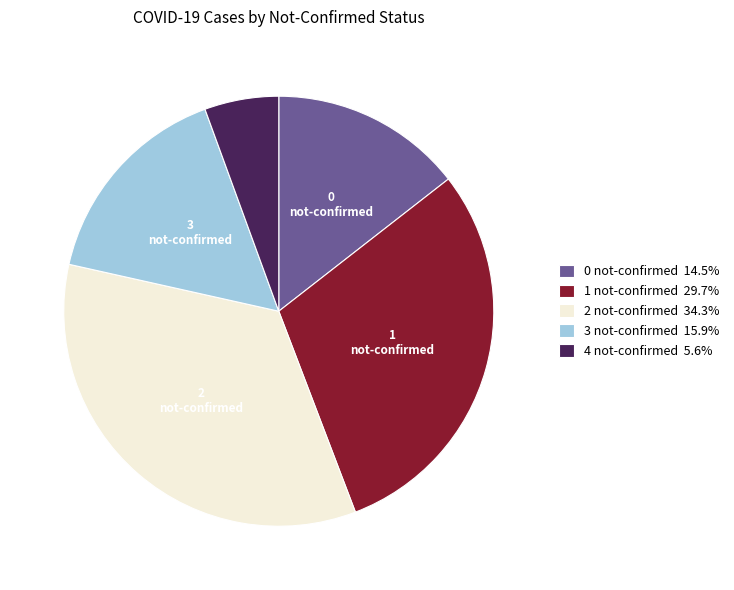

Combined, do 2 not-confirmed 34.3% and 1 not-confirmed 29.7% account for over 50%?

Yes